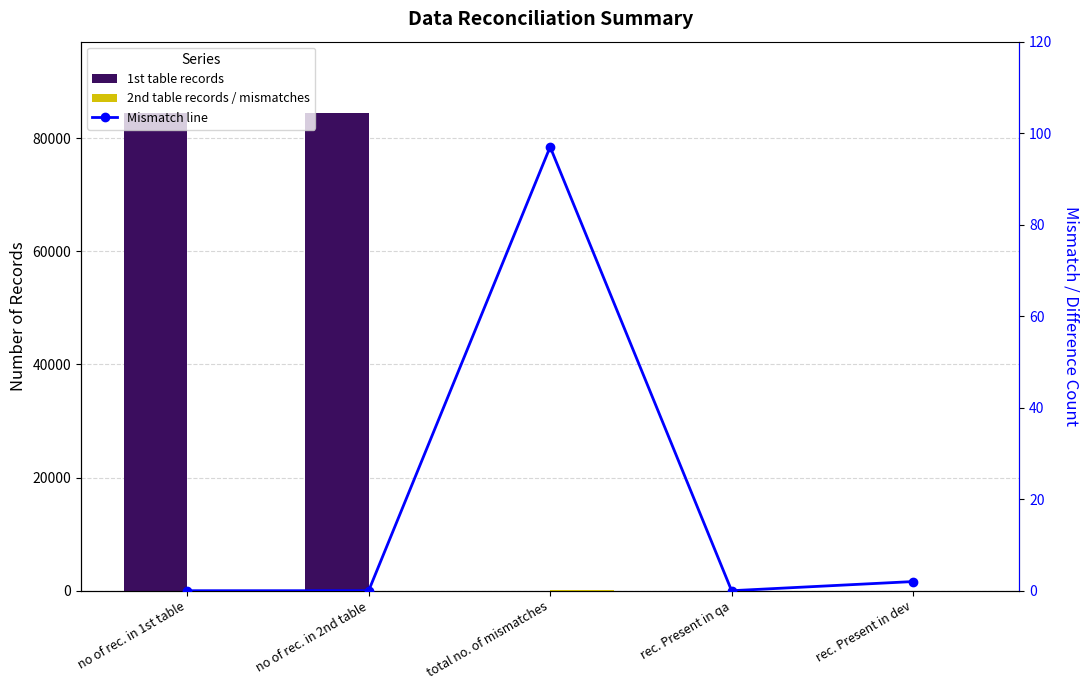

The value of 2nd table records / mismatches at rec. Present in qa is 0. True or false?

True